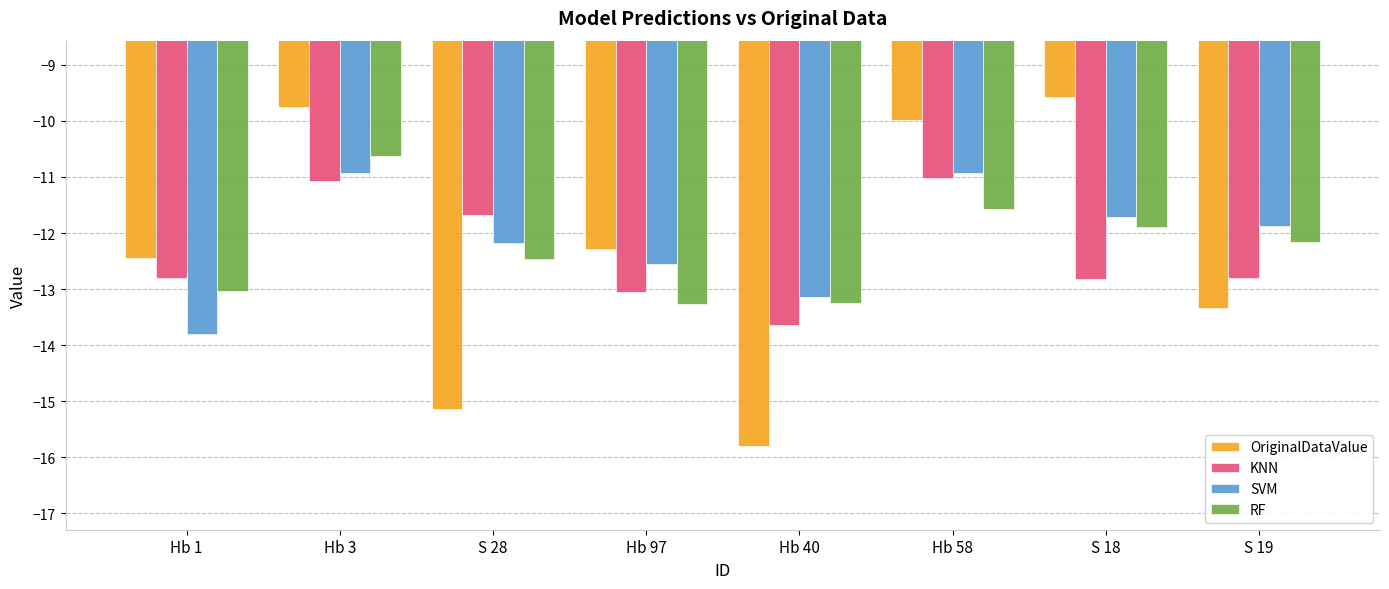

What is the maximum value for KNN?

-11.0